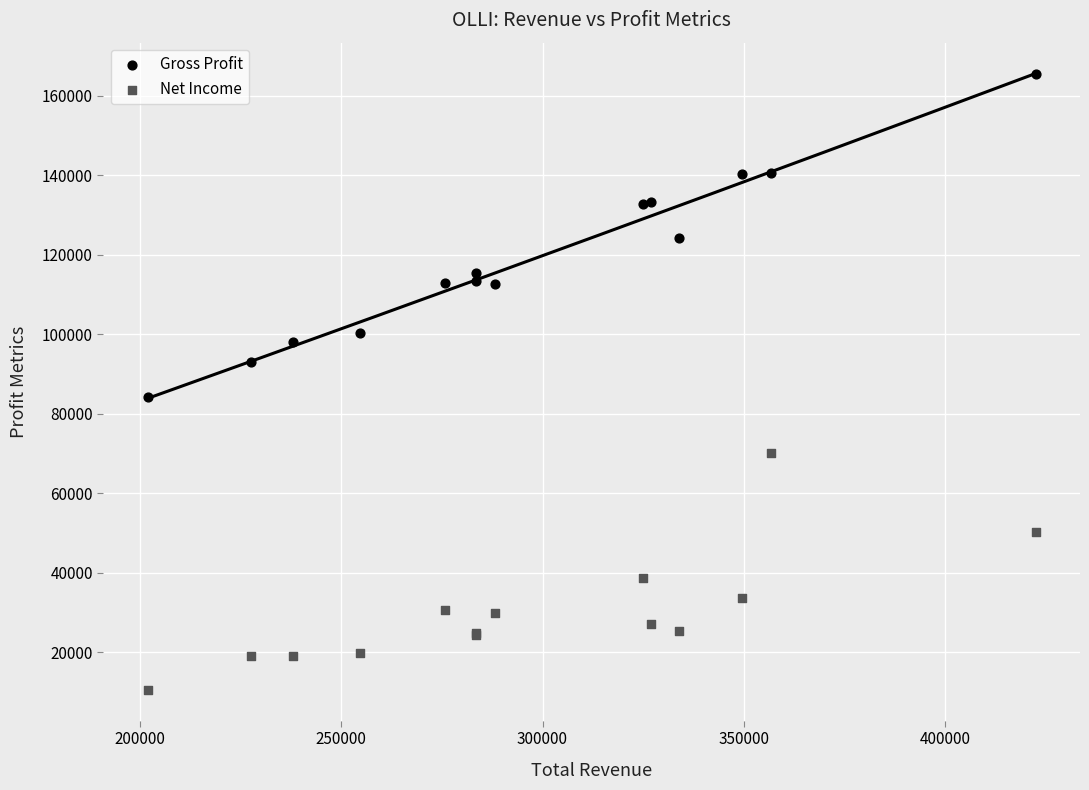

What is the X range (max minus min) for the scatter plot?

220400